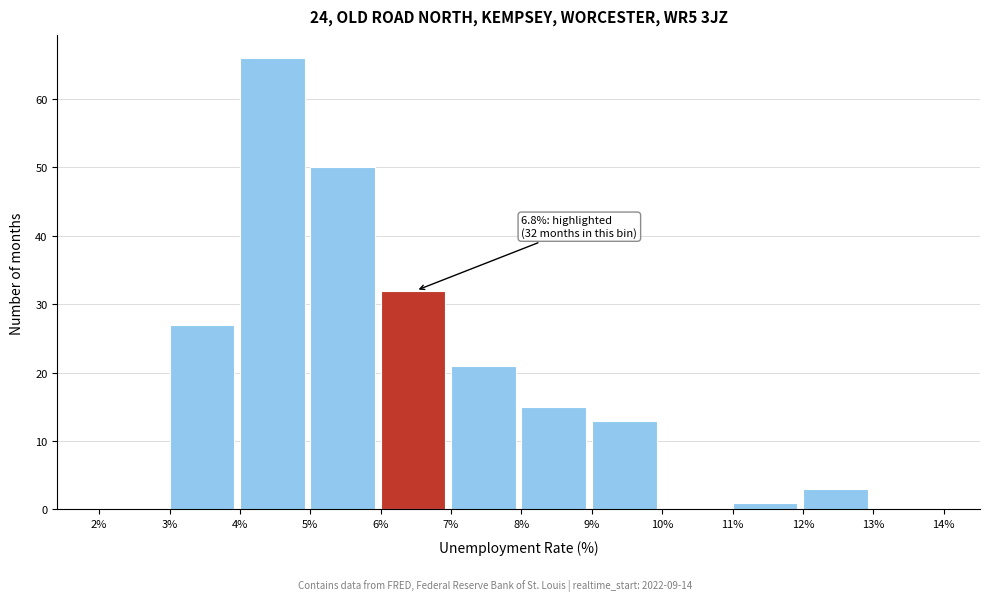

Over which range of the x-axis is the bar tallest?

4% to 5%